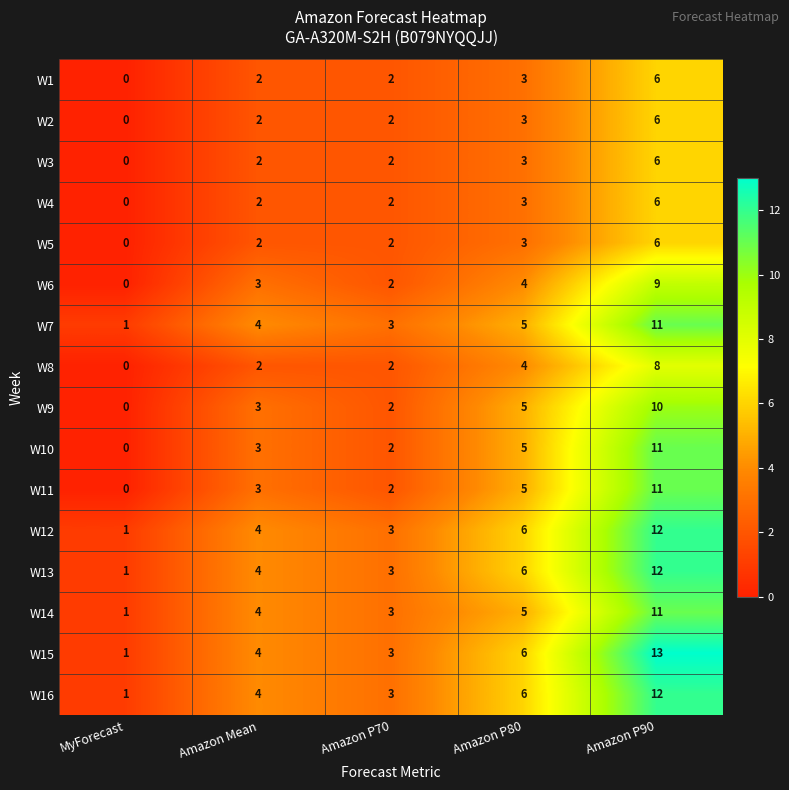

At which label does W14 reach its minimum?

MyForecast